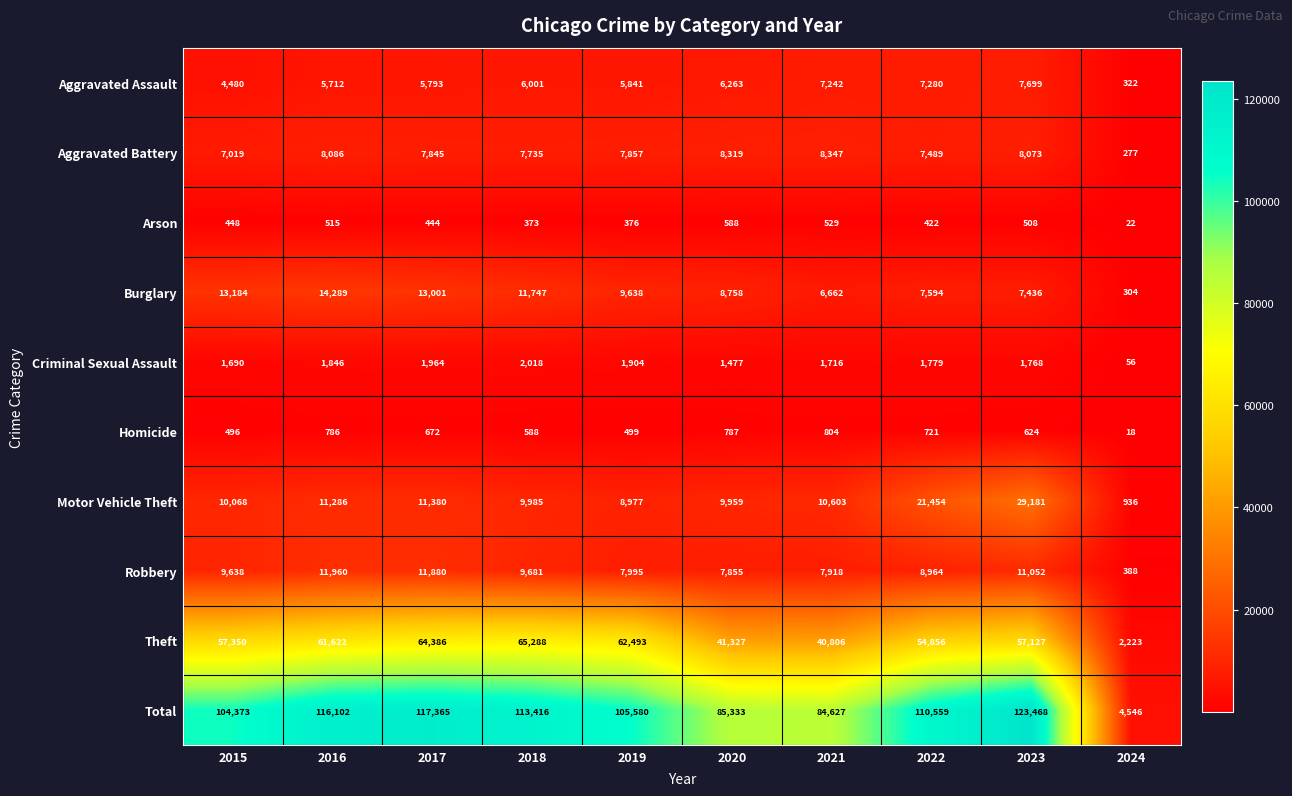

At which category is the sum across all series the highest?

2023